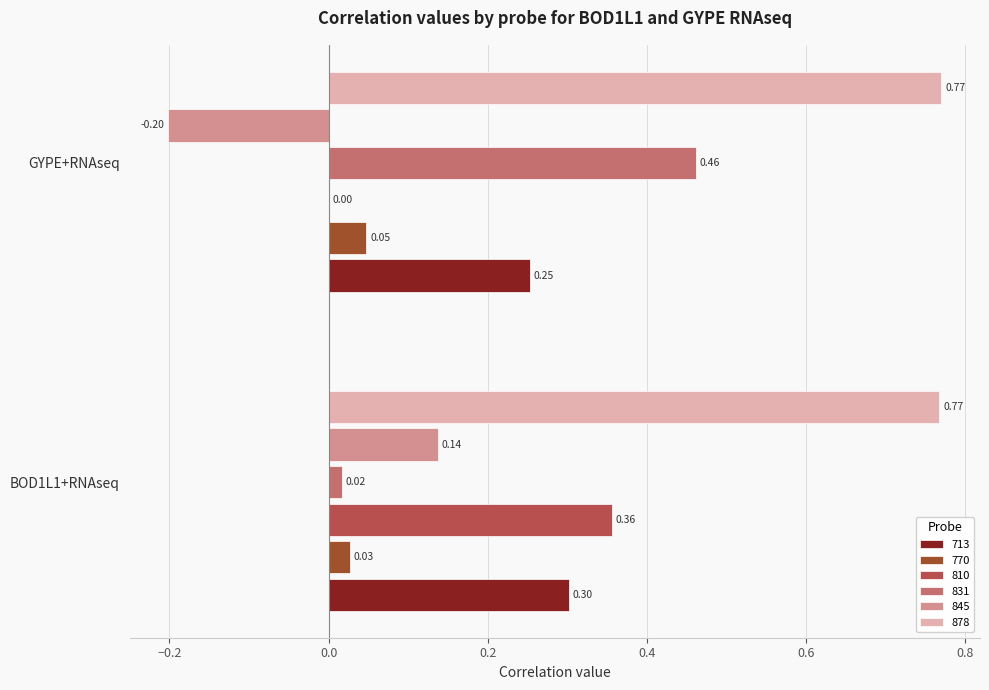

At which category is the sum across all series the highest?

BOD1L1+RNAseq